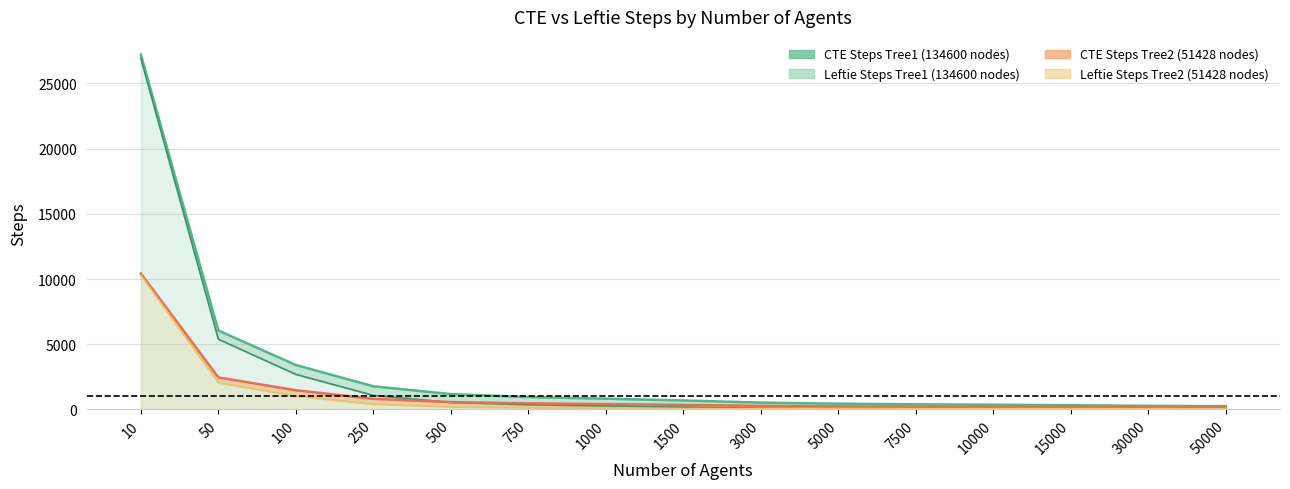

The CTE Steps Tree2 series shows 280 at 10000. True or false?

False